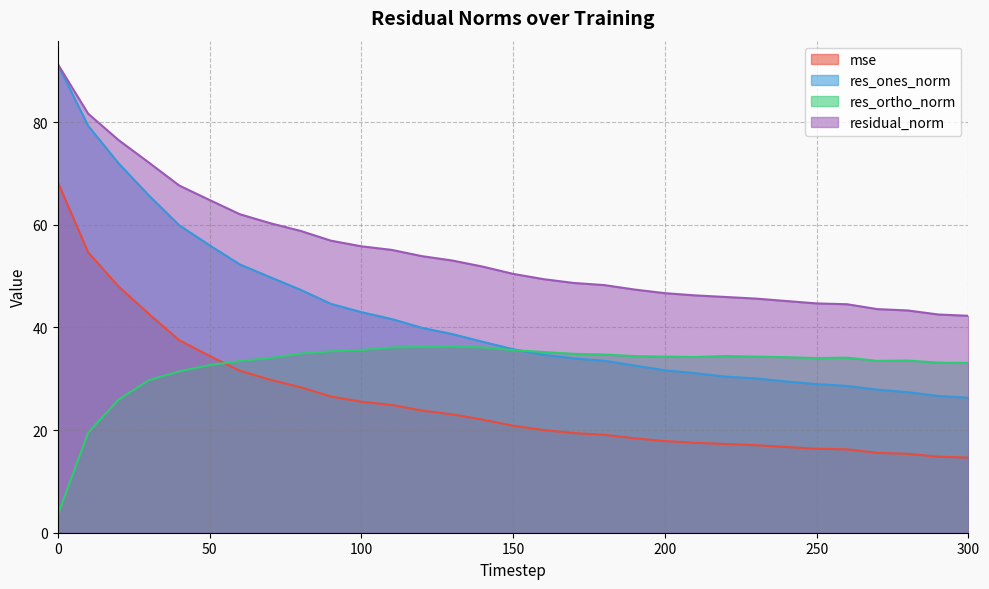

What is the sum of the residual_norm values at 190 and 70?

107.7